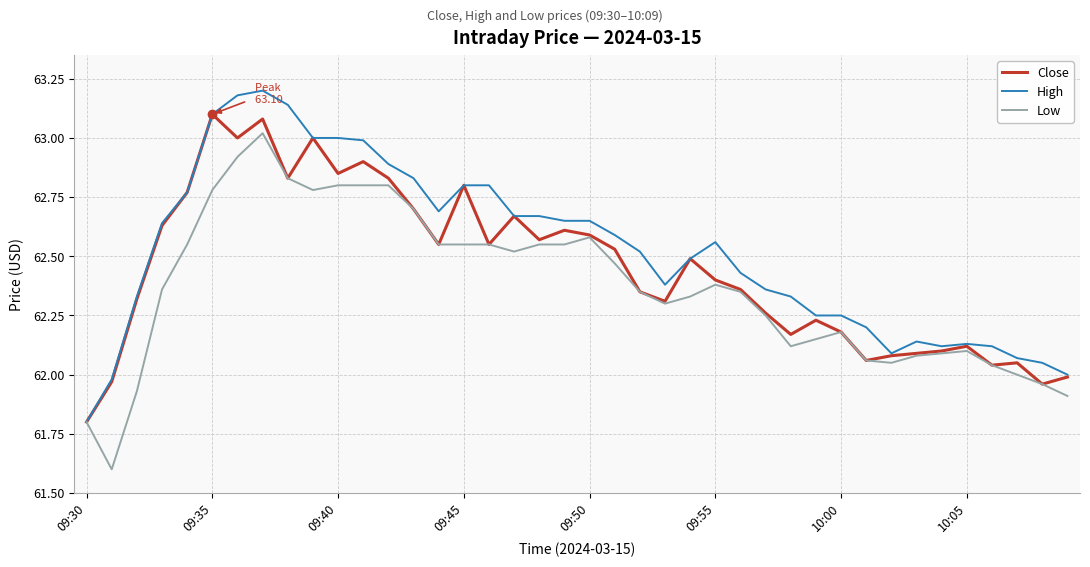

Which series has the largest total across all categories?

High